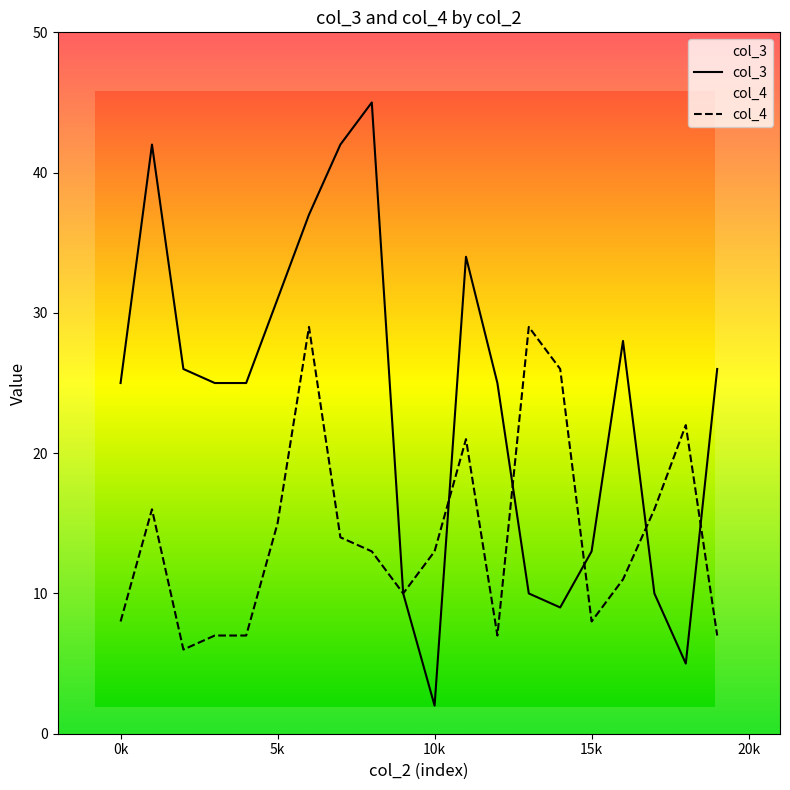

List the series in order of their peak value, lowest first.

col_4, col_3